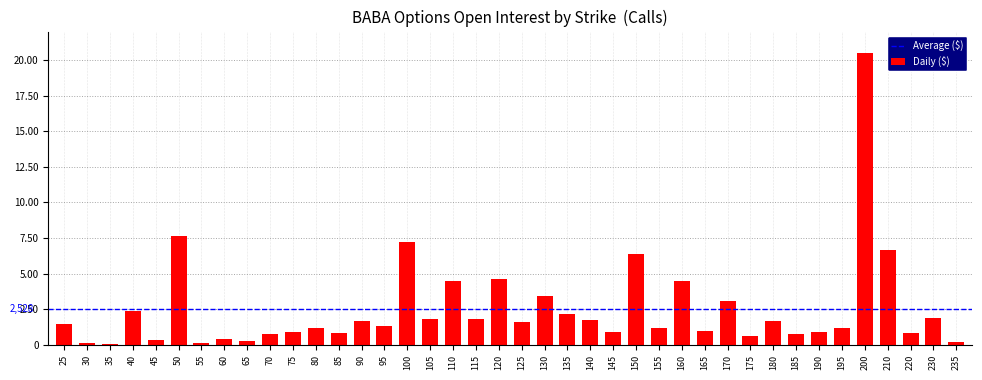

At which label does the data first exceed 1482?

40